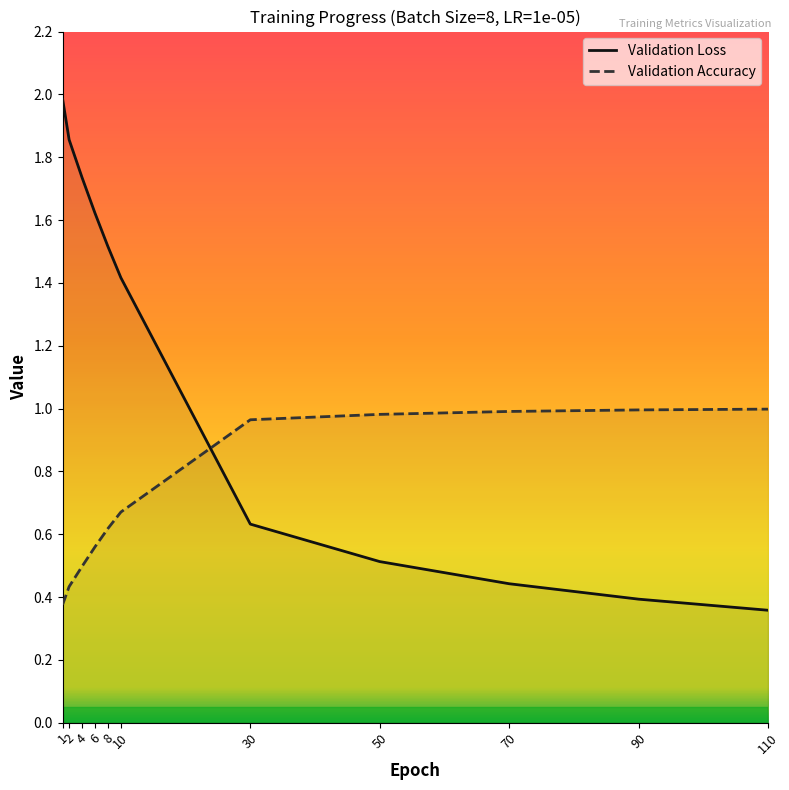

Does the chart display data point markers on the line(s)?

No